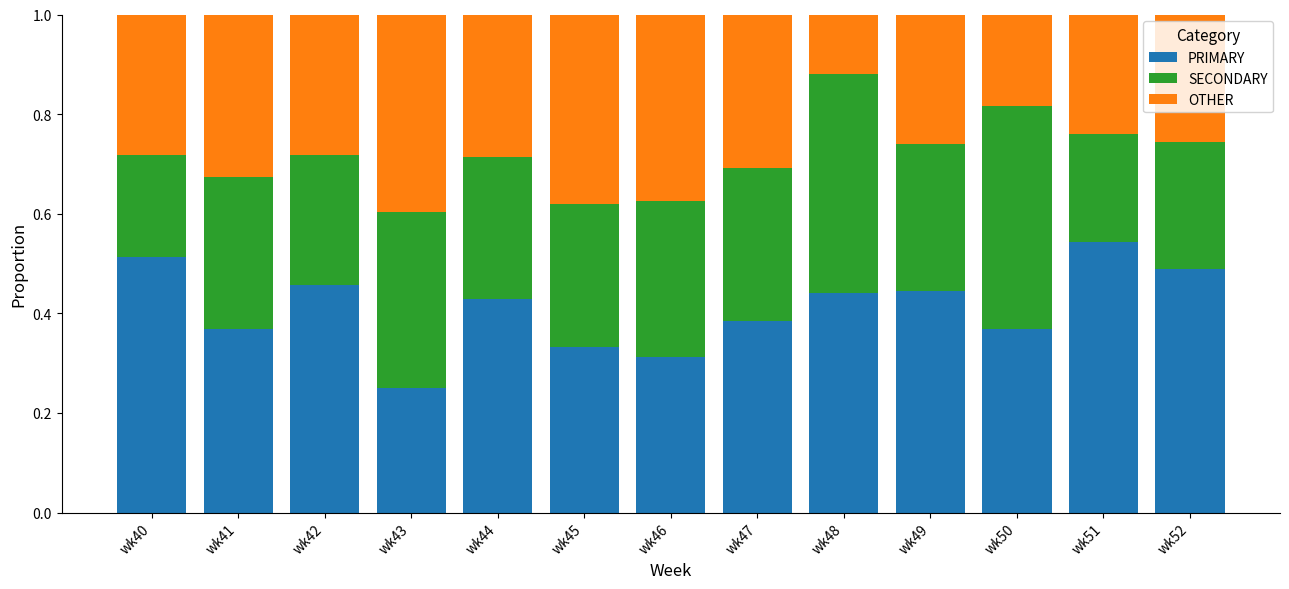

True or false: PRIMARY has a value of 0.4 at wk50.

True